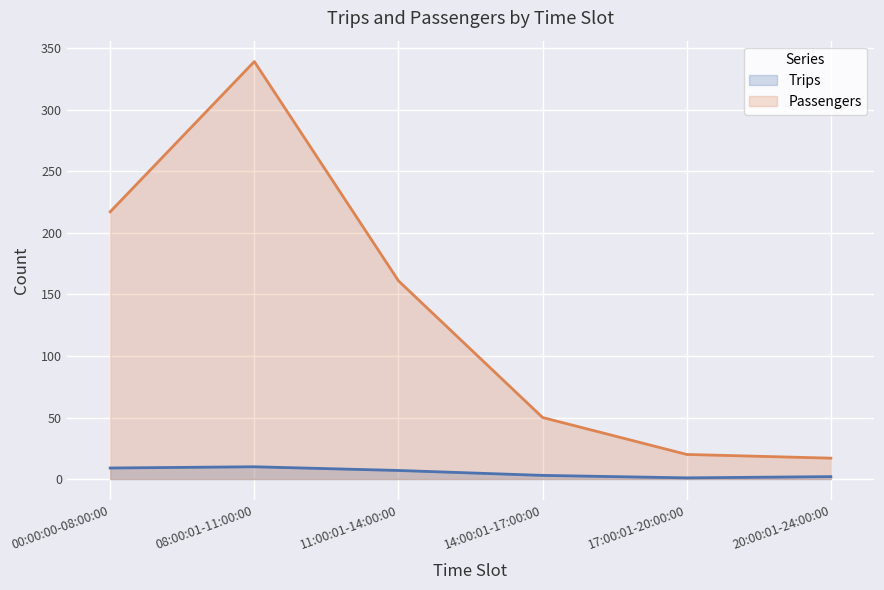

Which series has the widest spread of values?

Passengers (line)